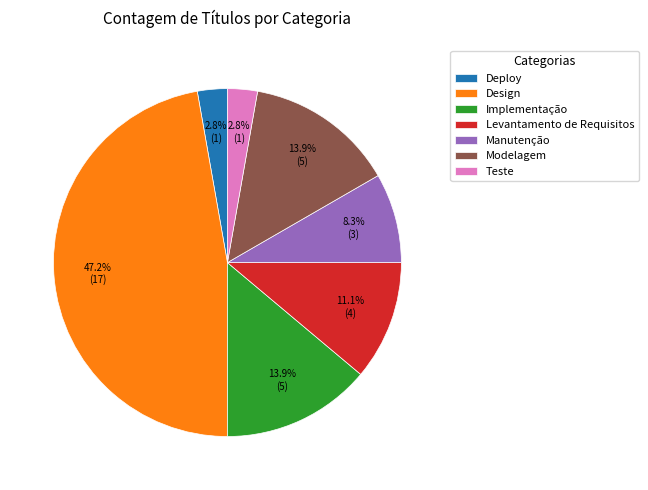

How many segments does this pie chart have?

7